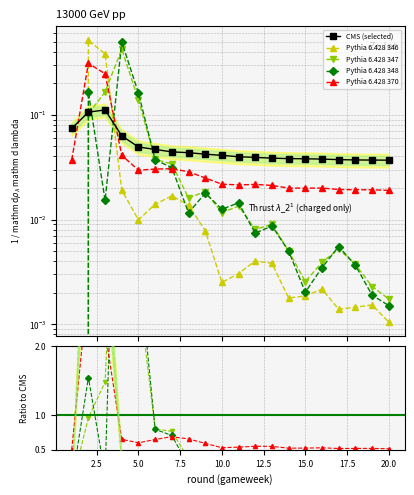

What are all the series names shown in the legend?

CMS (selected), Pythia 6.428 346, Pythia 6.428 347, Pythia 6.428 348, Pythia 6.428 370